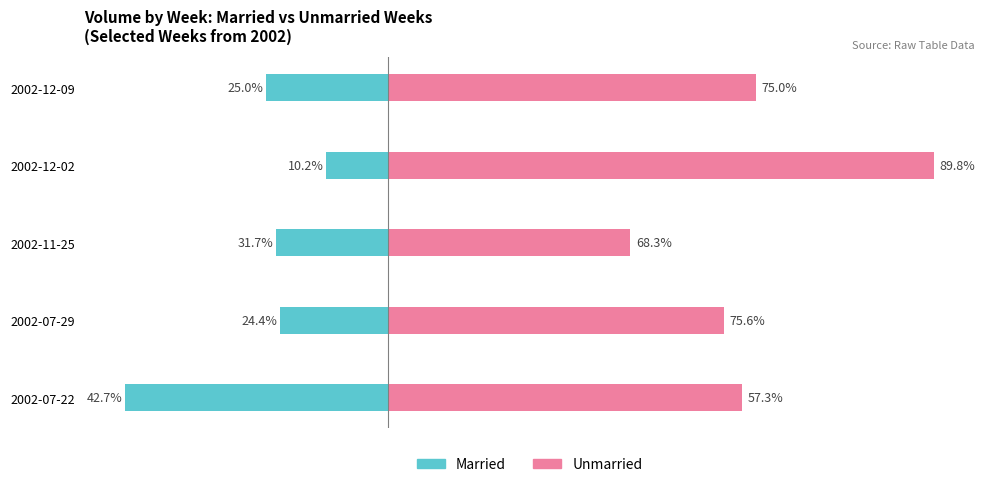

The Married series shows -421660 at 2002-12-09. True or false?

False